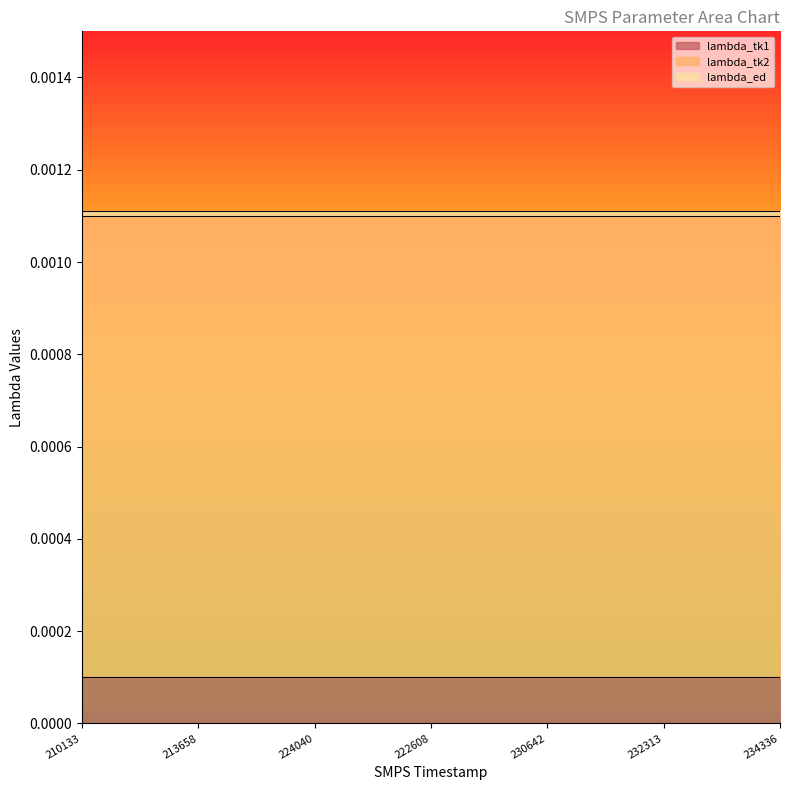

What are all the series names shown in the legend?

lambda_tk1, lambda_tk2, lambda_ed